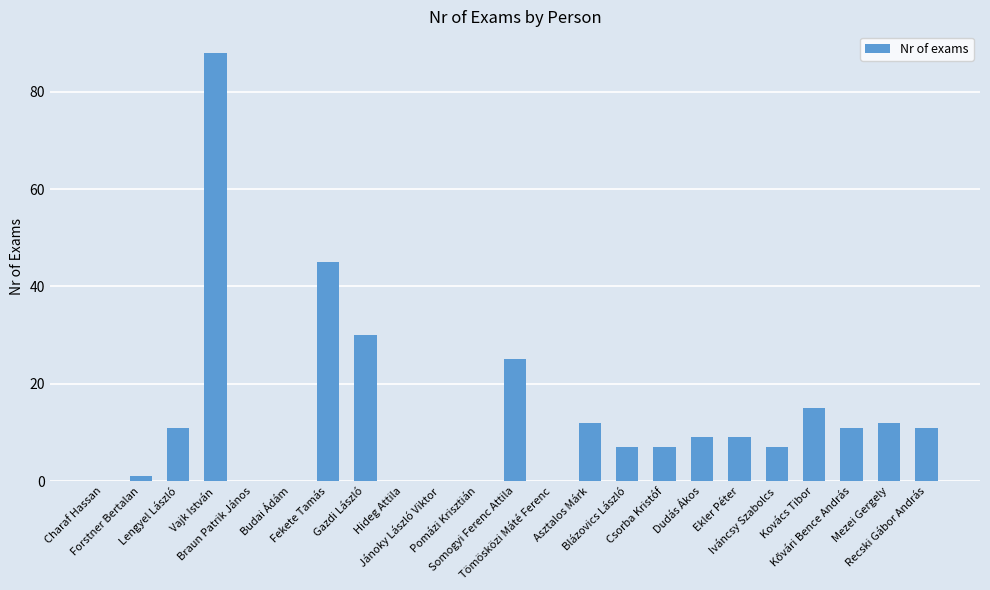

What is the sum of all values?

300